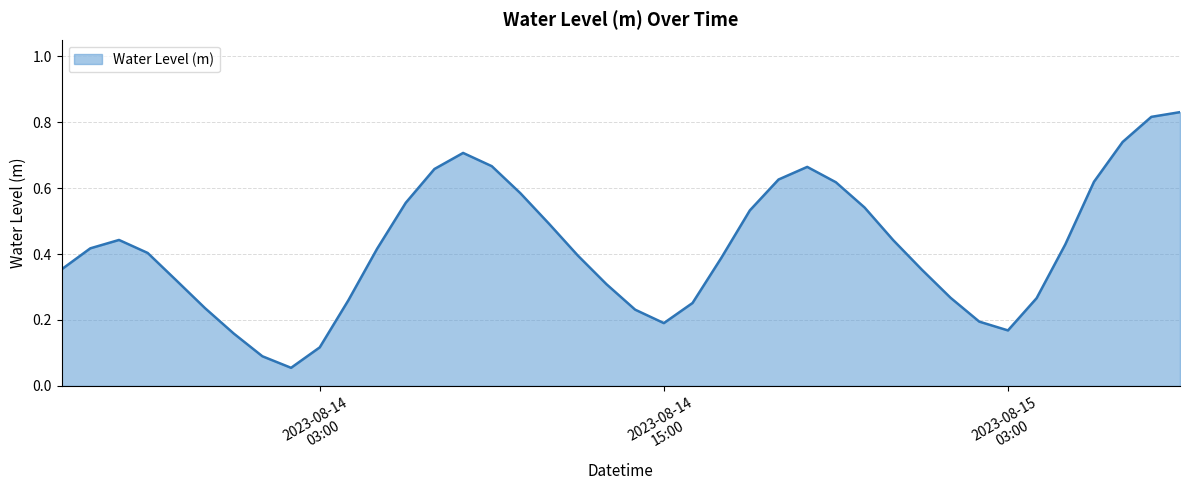

How many lines are shown in the chart?

1